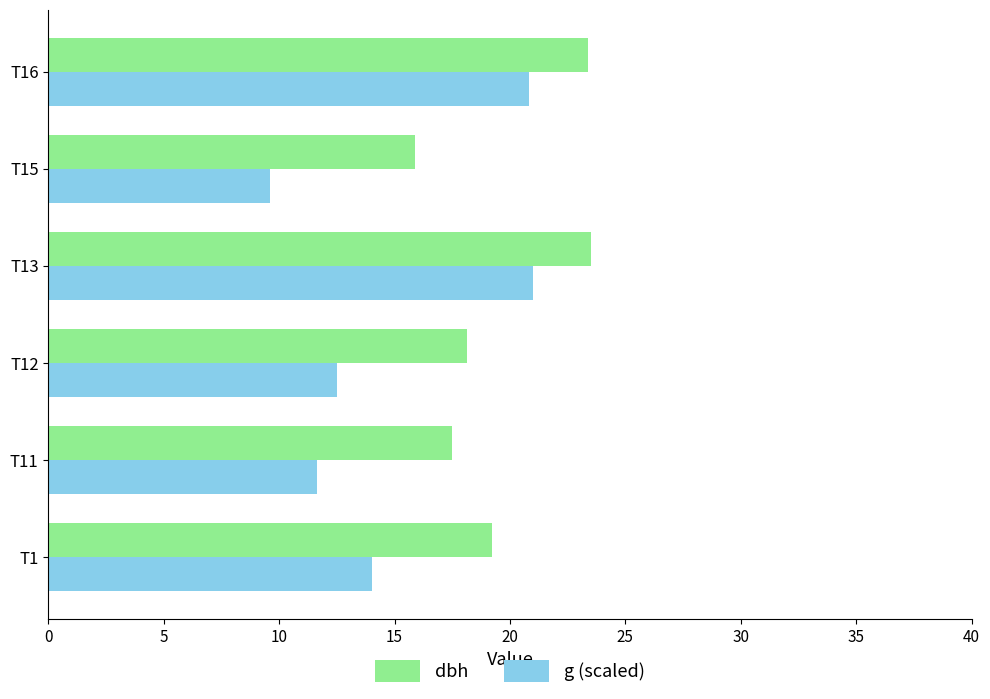

Which series has the largest total across all categories?

dbh